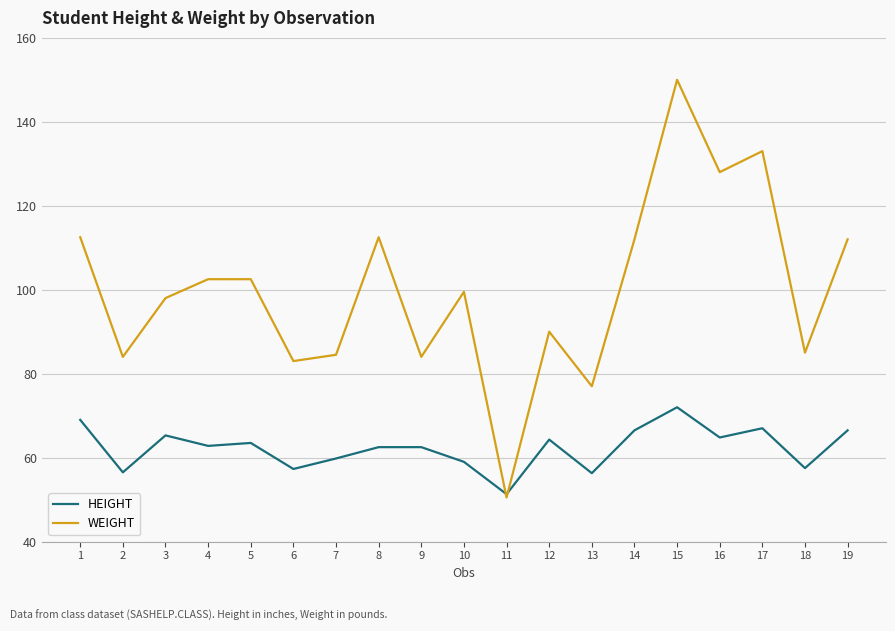

The HEIGHT series shows 57.5 at 18. True or false?

True